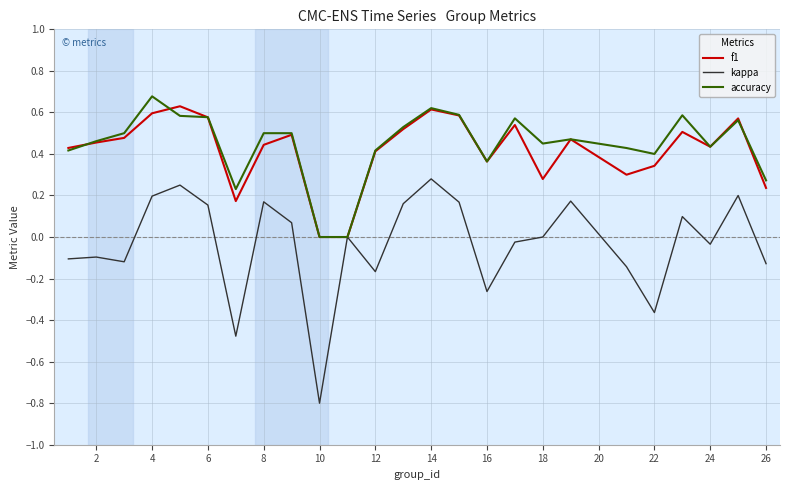

Which series has the largest range (max minus min)?

kappa